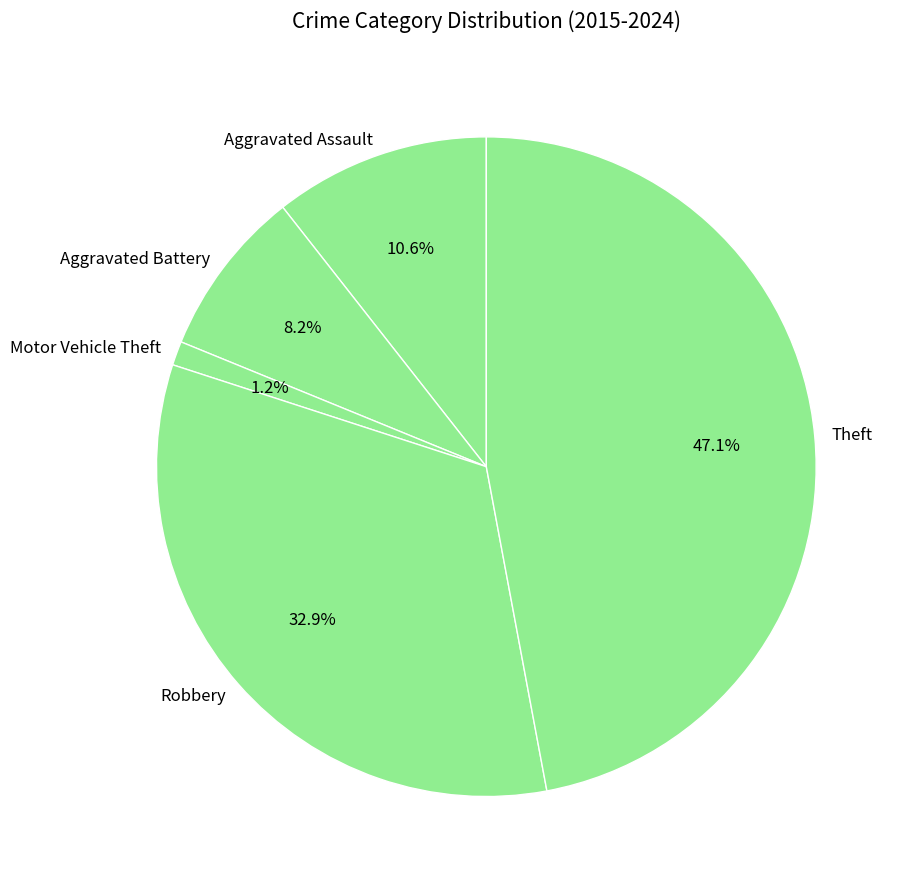

To the nearest percent, what percentage of the pie is Theft?

47%